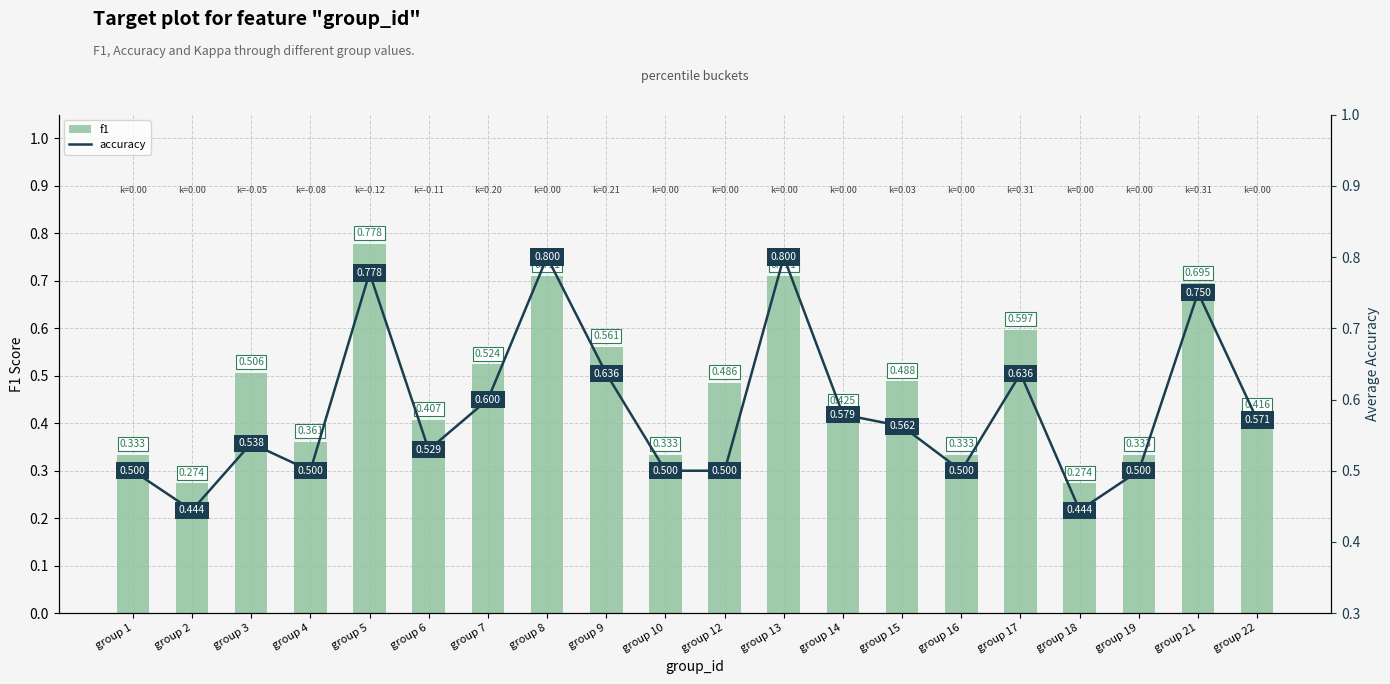

What is the average value of the f1 series?

0.5